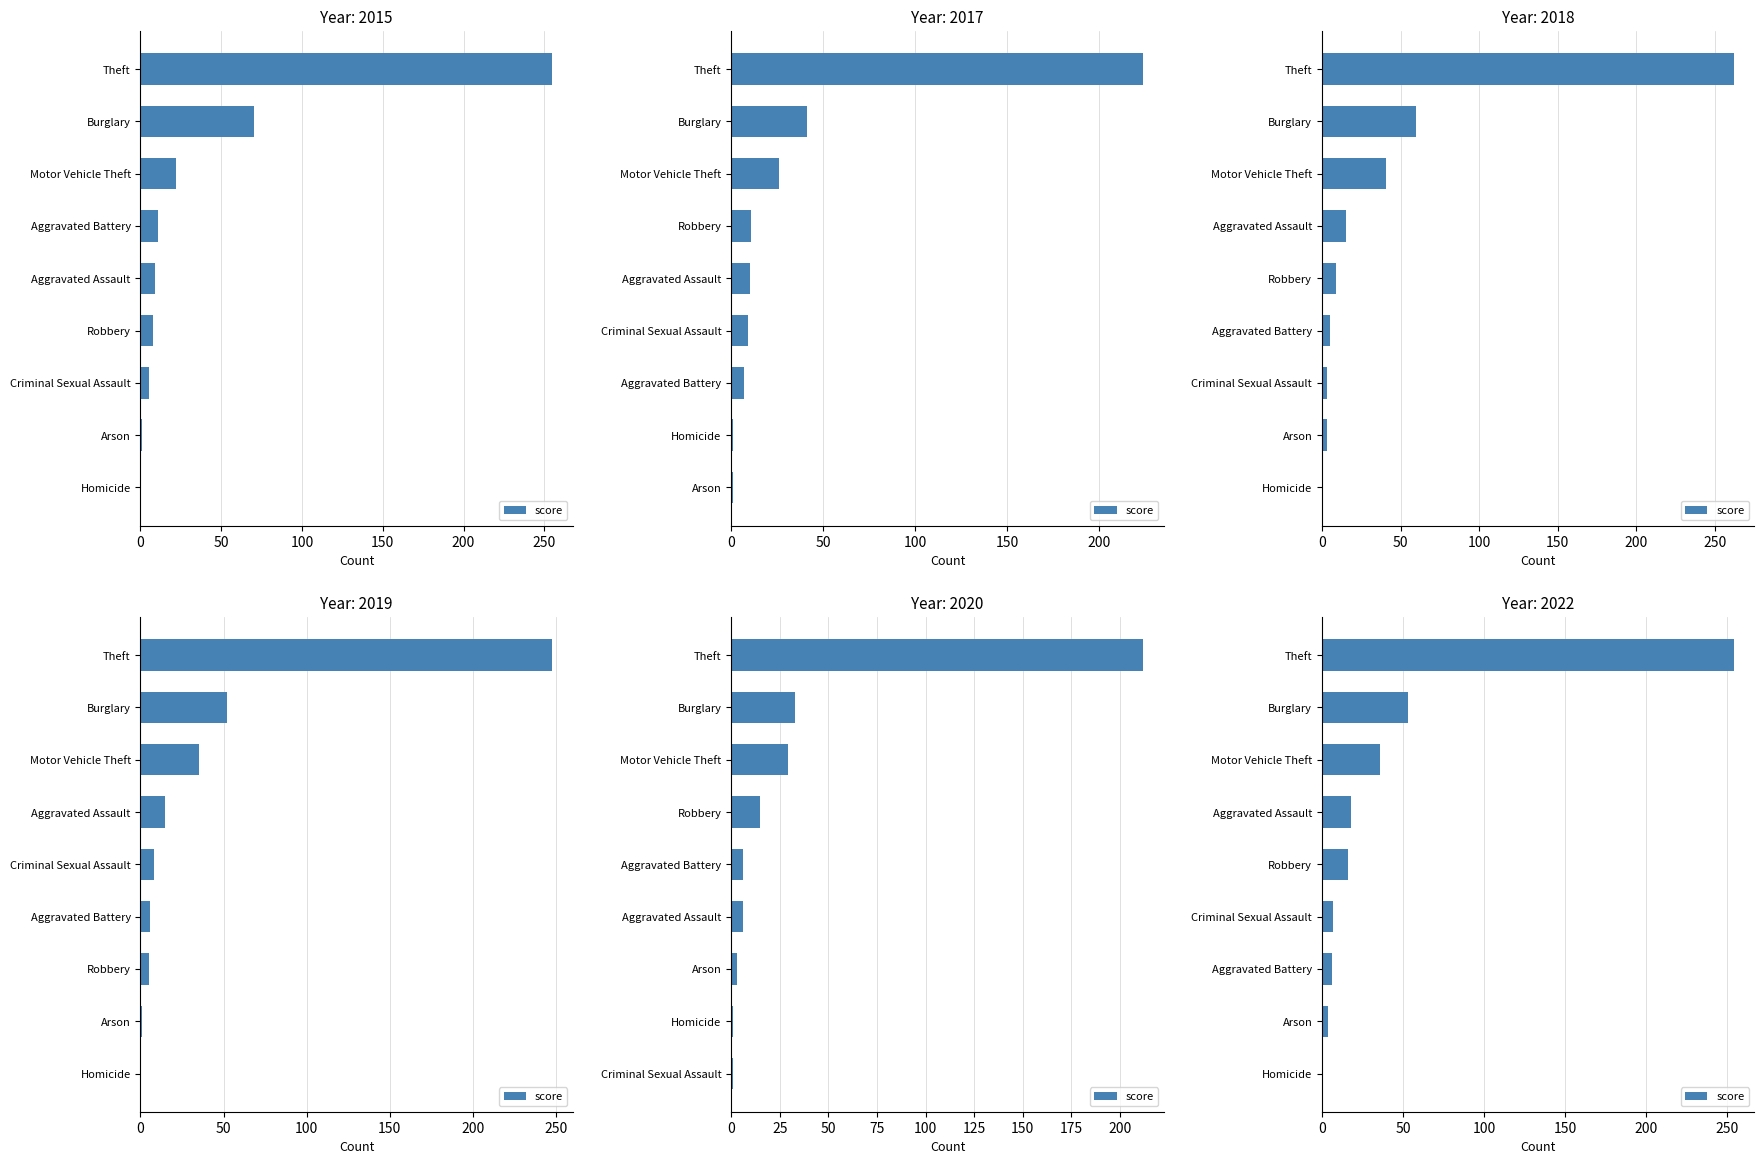

Is it true that the value at Robbery is 7?

False